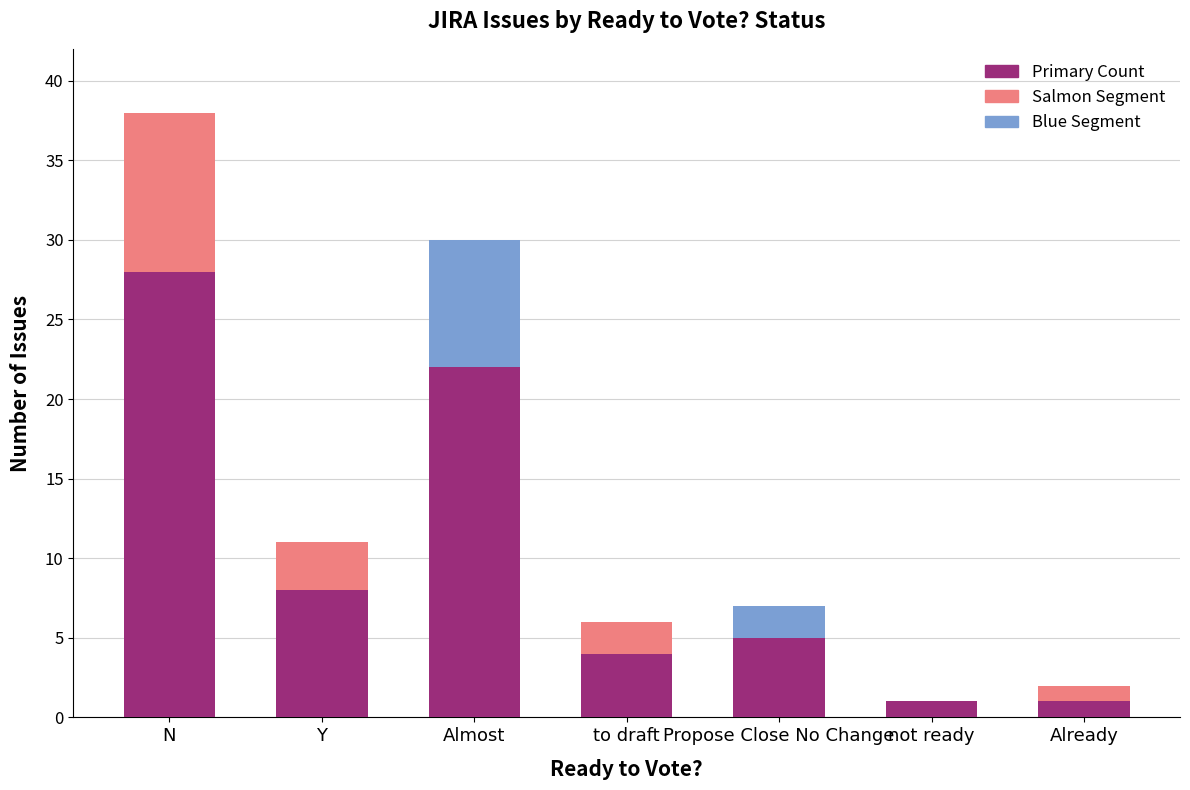

What is the value of the 3rd bar from the left?

22